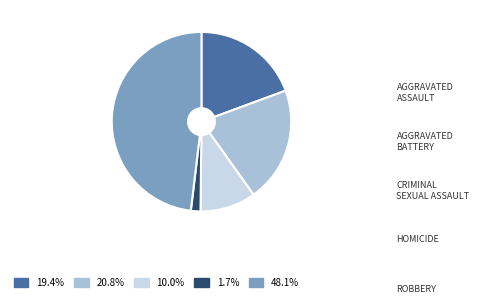

Is there a majority slice in this chart?

No